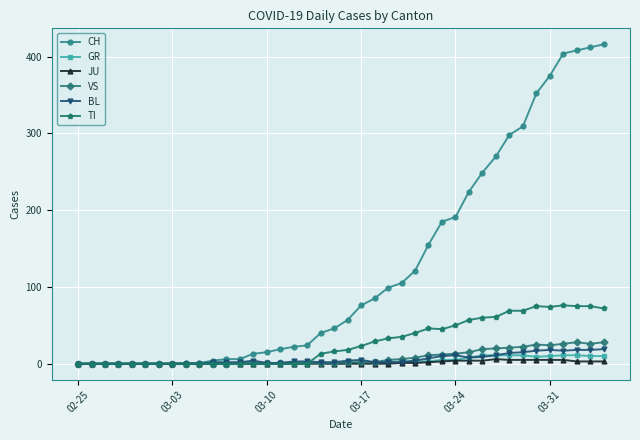

Which series has the widest spread of values?

CH